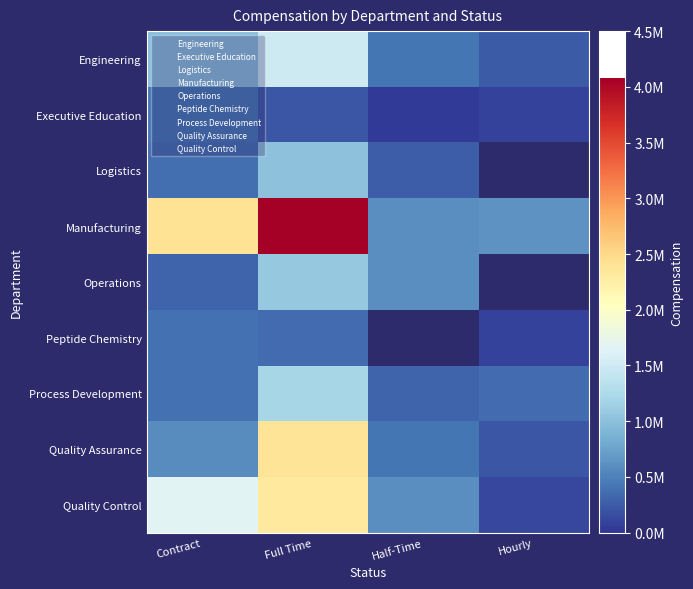

At how many categories does at least one series exceed 3338436?

1